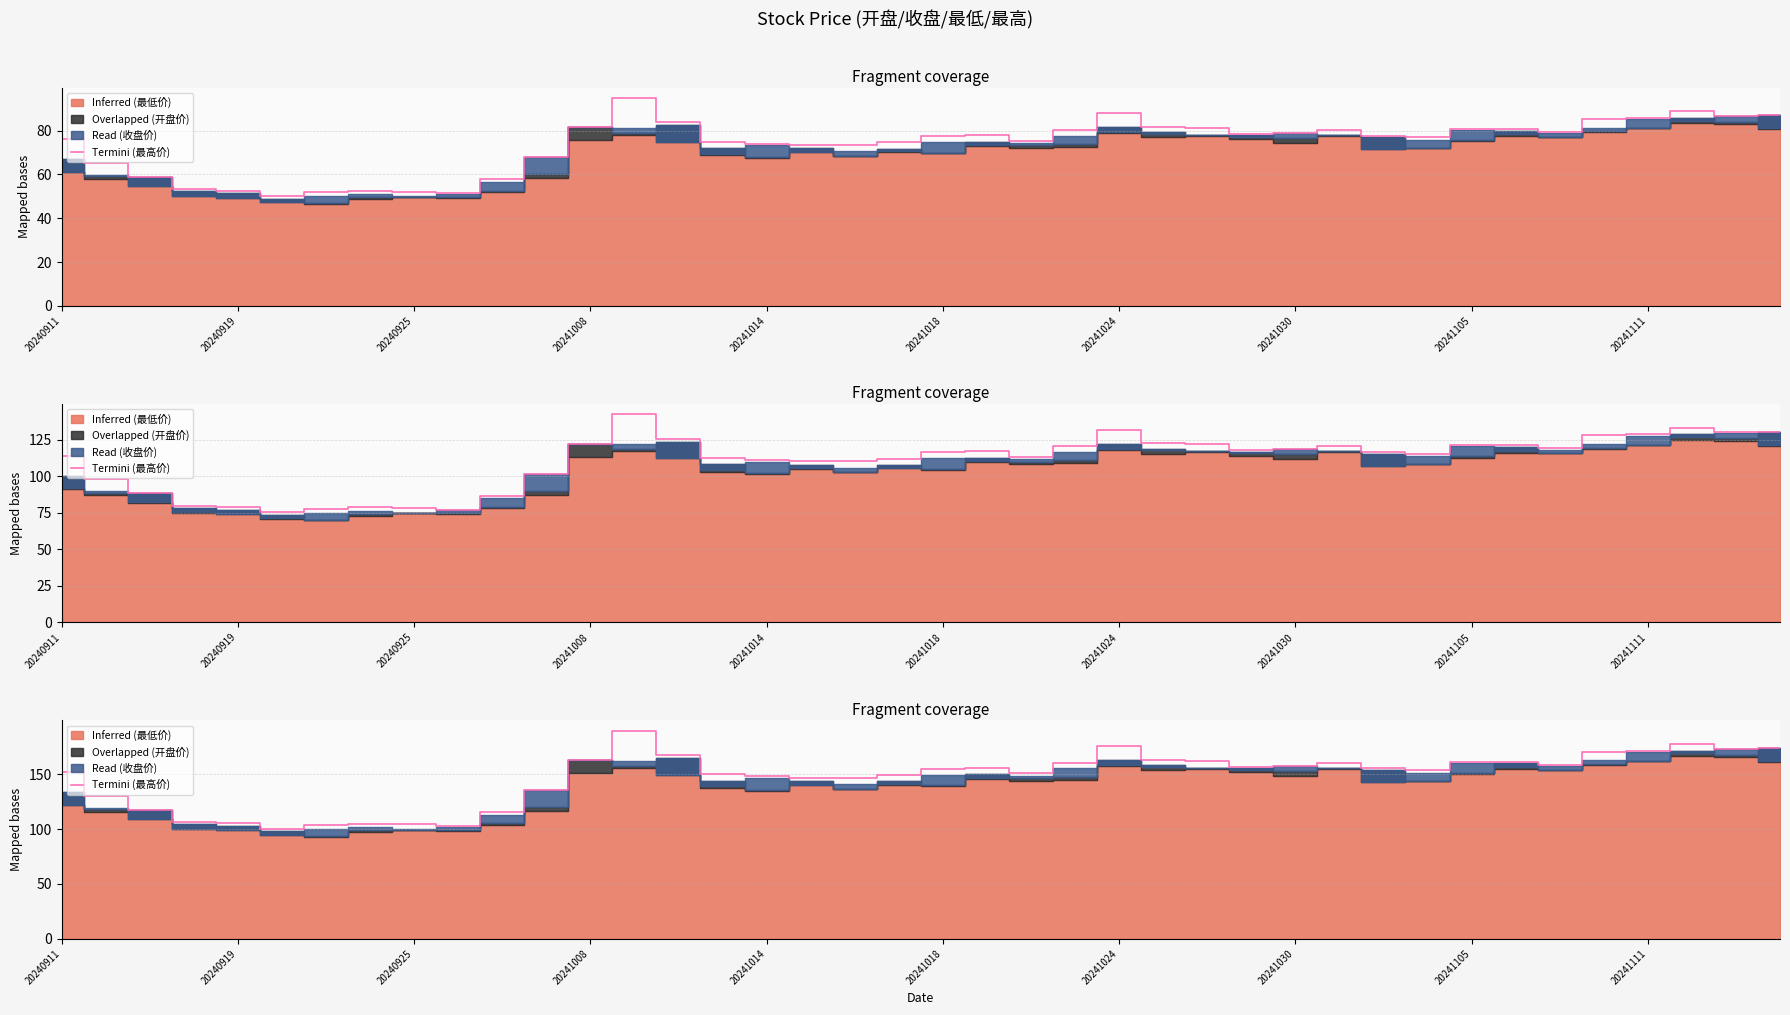

The chart shows a value of 217.7 at 31. True or false?

False